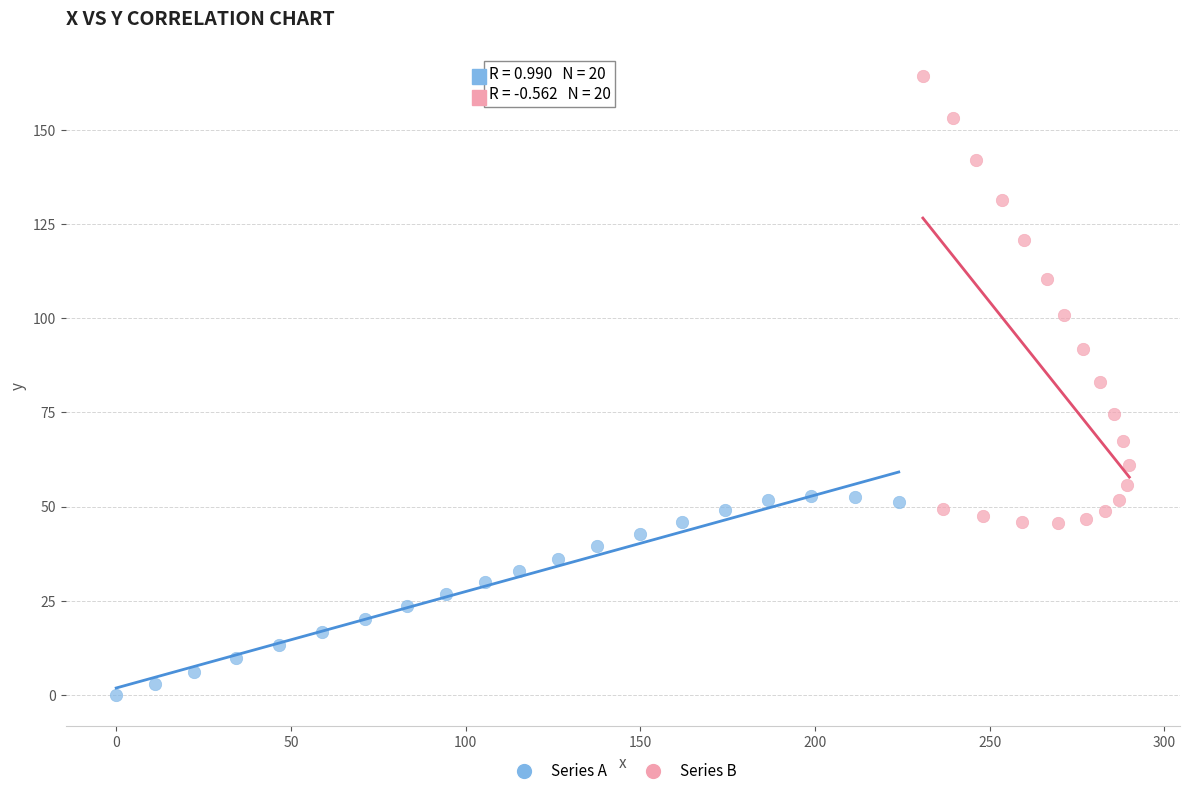

What are all the series names shown in the legend?

Series A, Series B